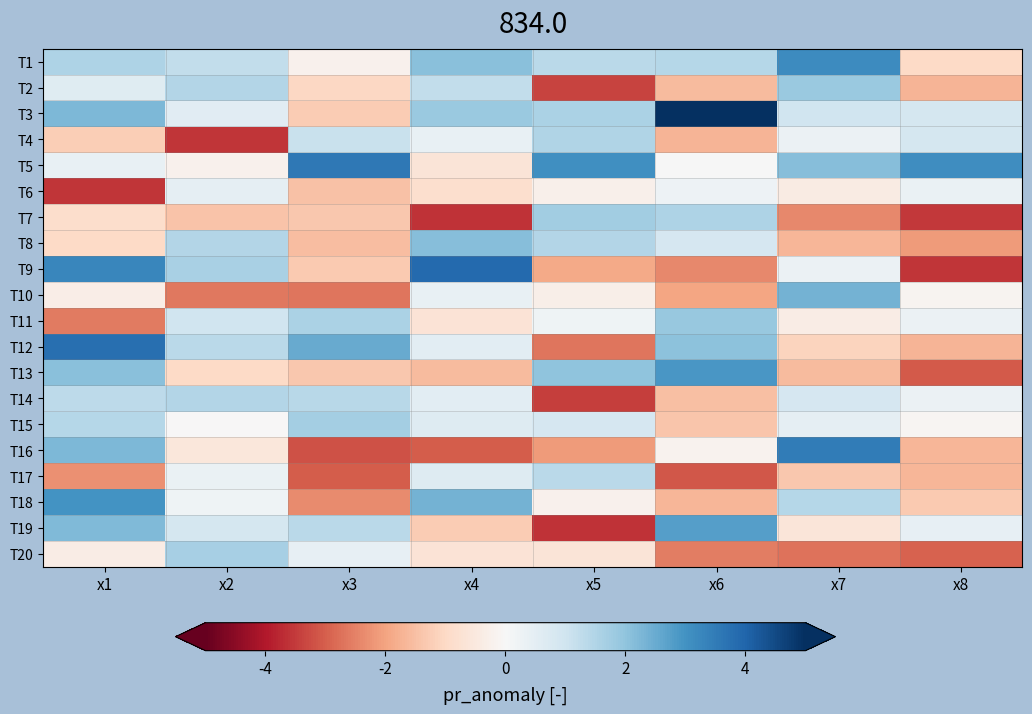

At which category is the sum across all series the highest?

x1